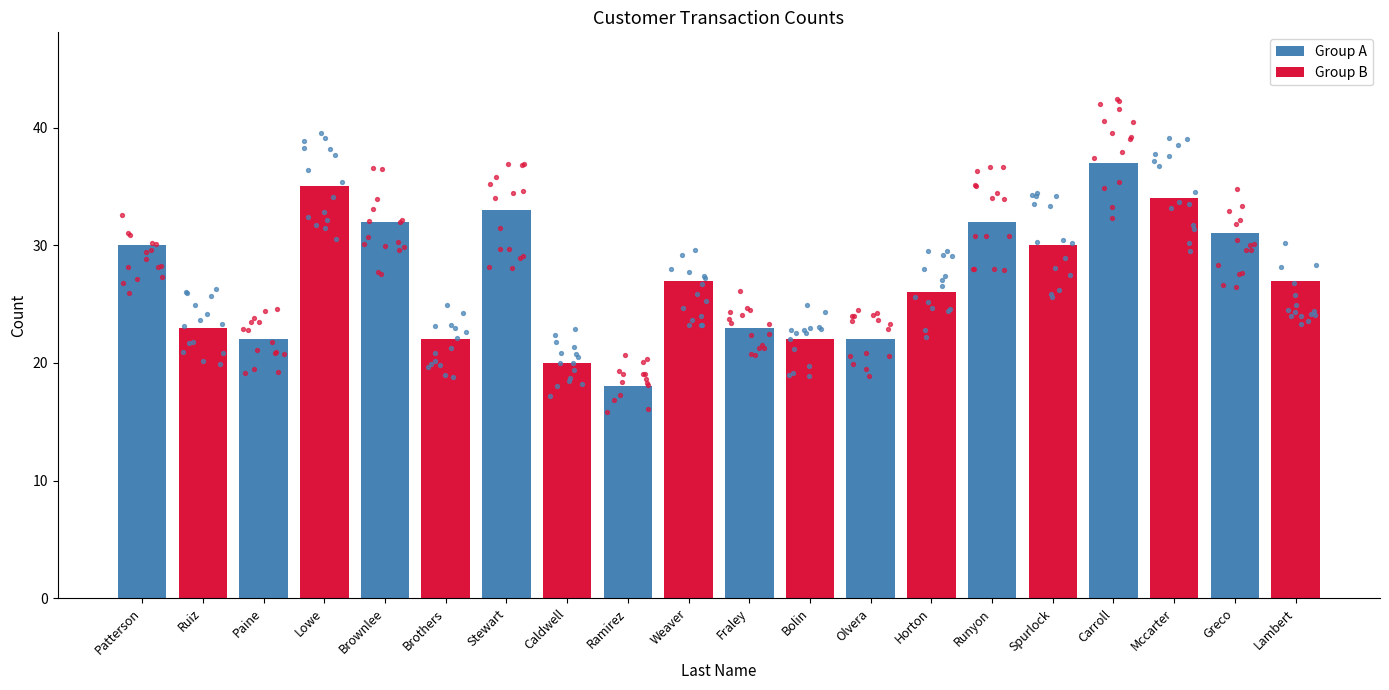

Between Brownlee and Horton, which is larger?

Brownlee